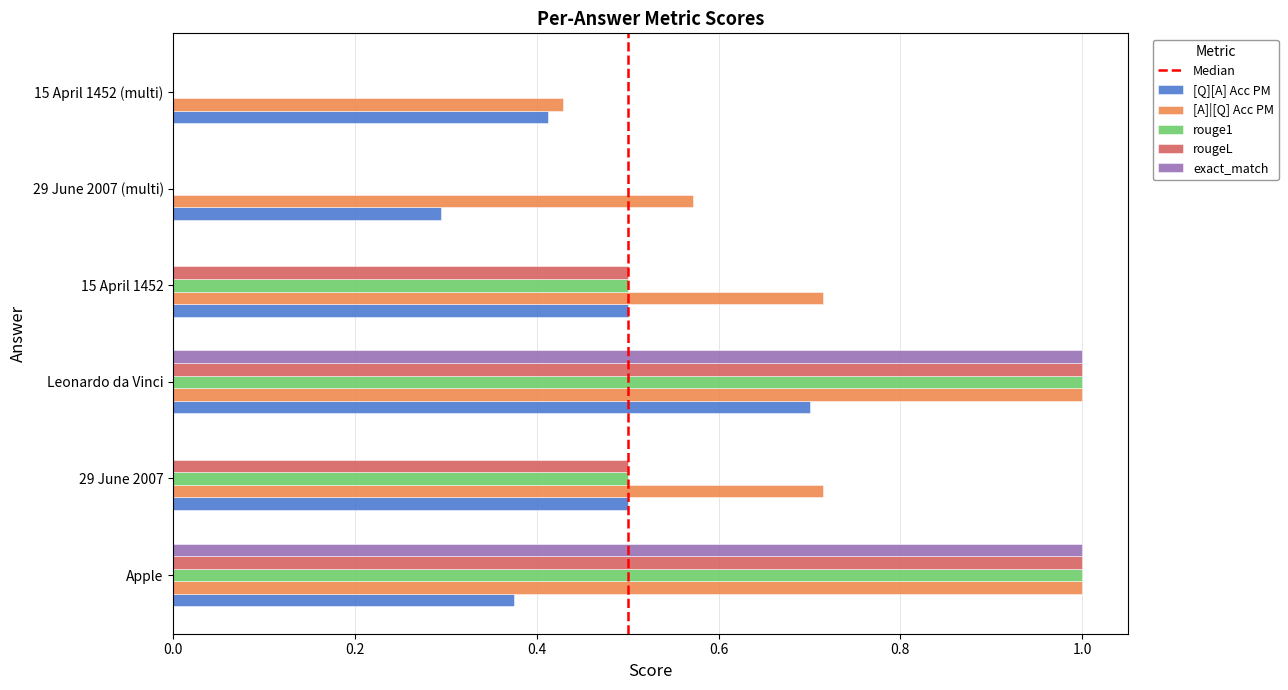

How many categories are shown in the chart?

6